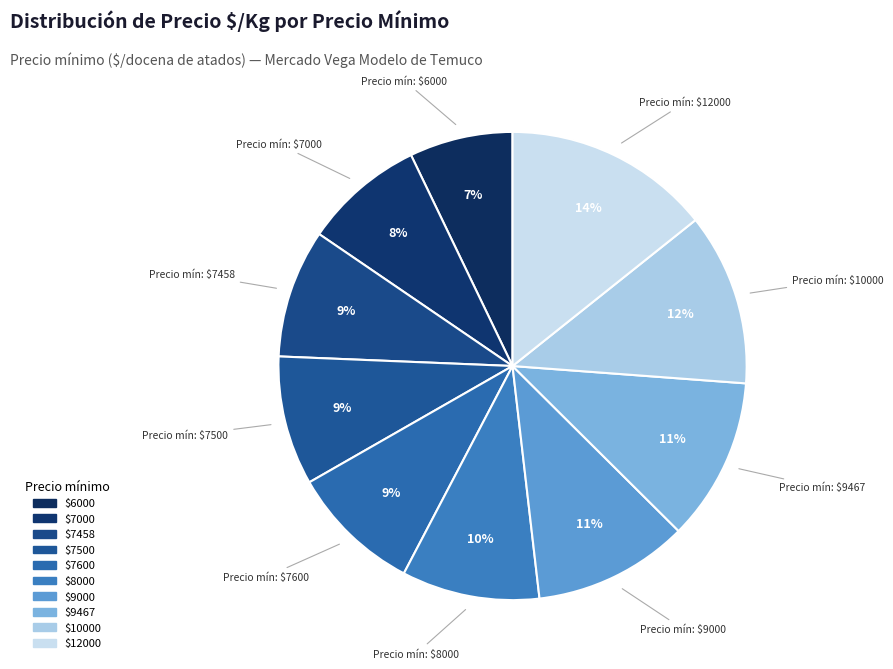

Does Precio mín: $7458 represent more than half of the total?

No